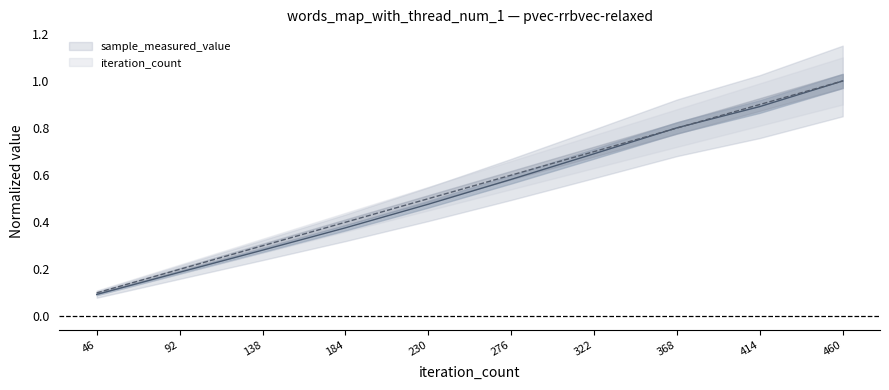

What is the average value of the sample_measured_value series?

0.5